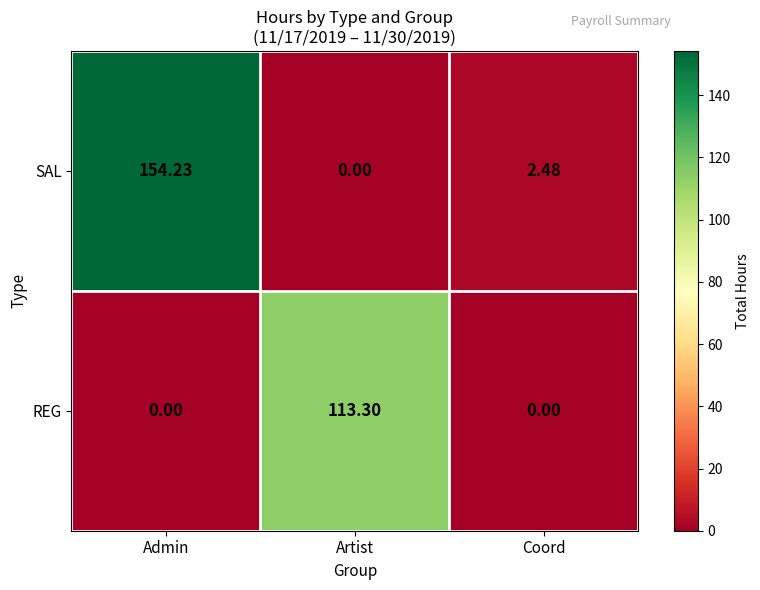

At which label does SAL reach its peak?

Admin